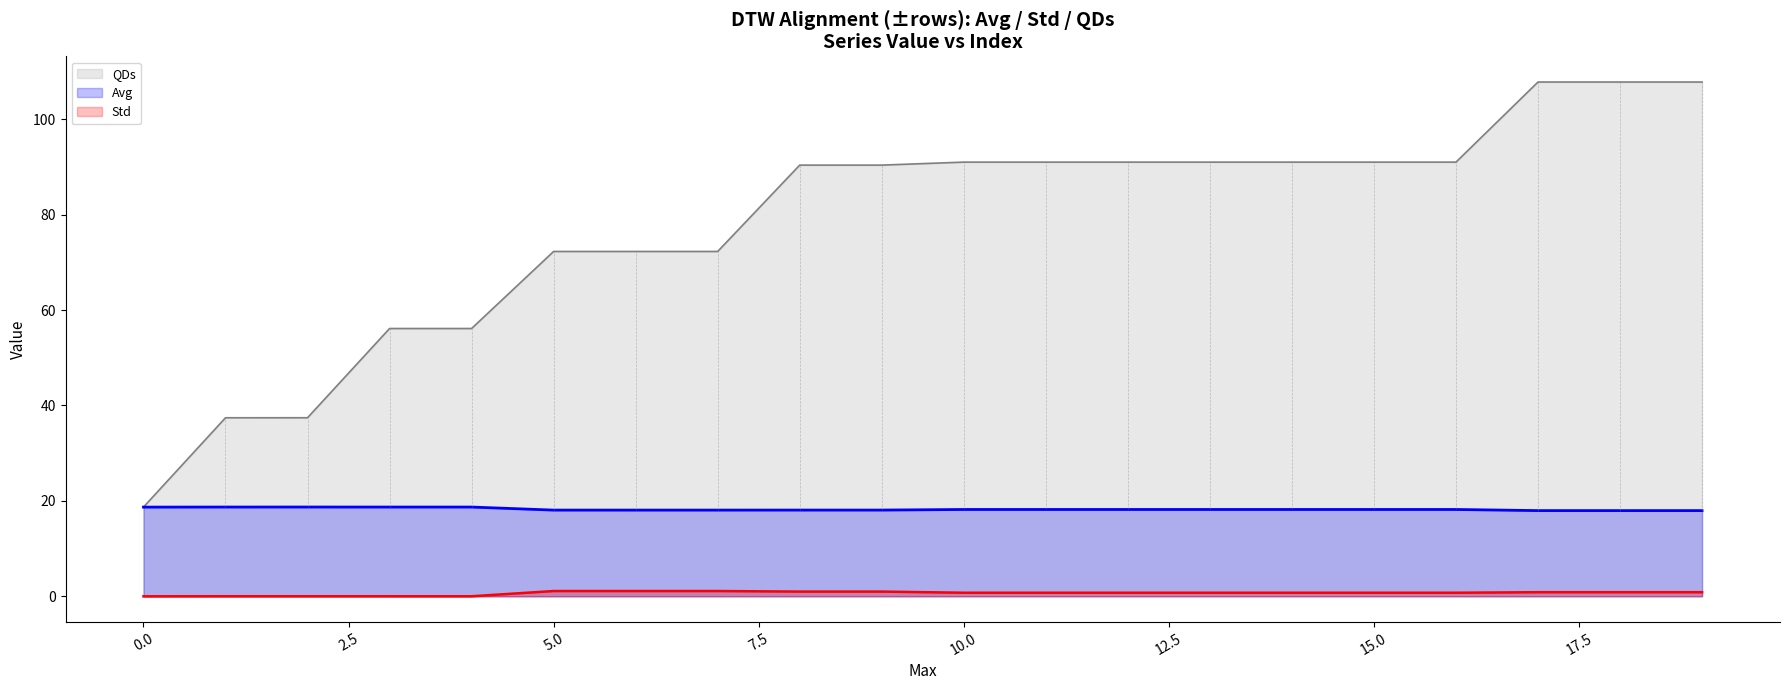

What is the difference between the maximum and minimum values in the Avg series?

0.7